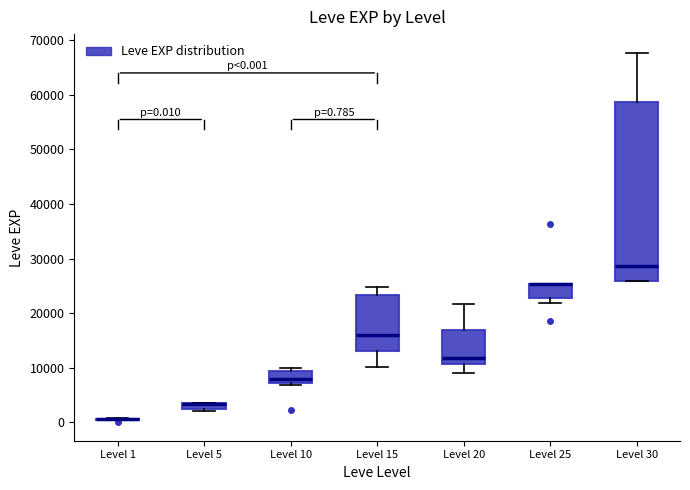

Comparing the boxes themselves (not the whiskers), which one is the tallest?

Level 30